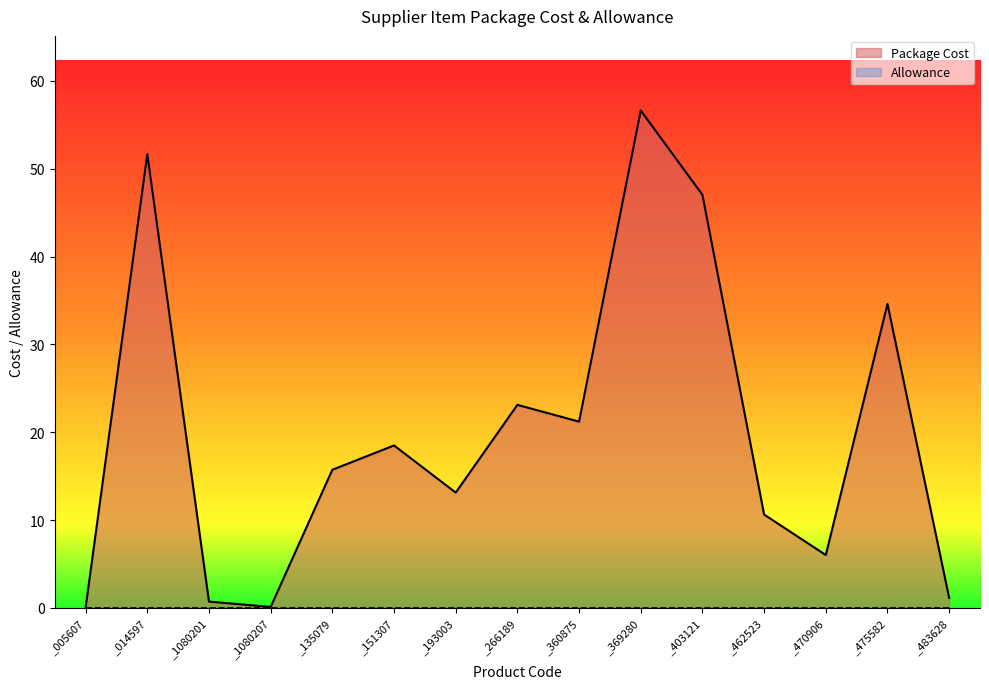

Which has a higher value, _1080201 or _1080207?

_1080201